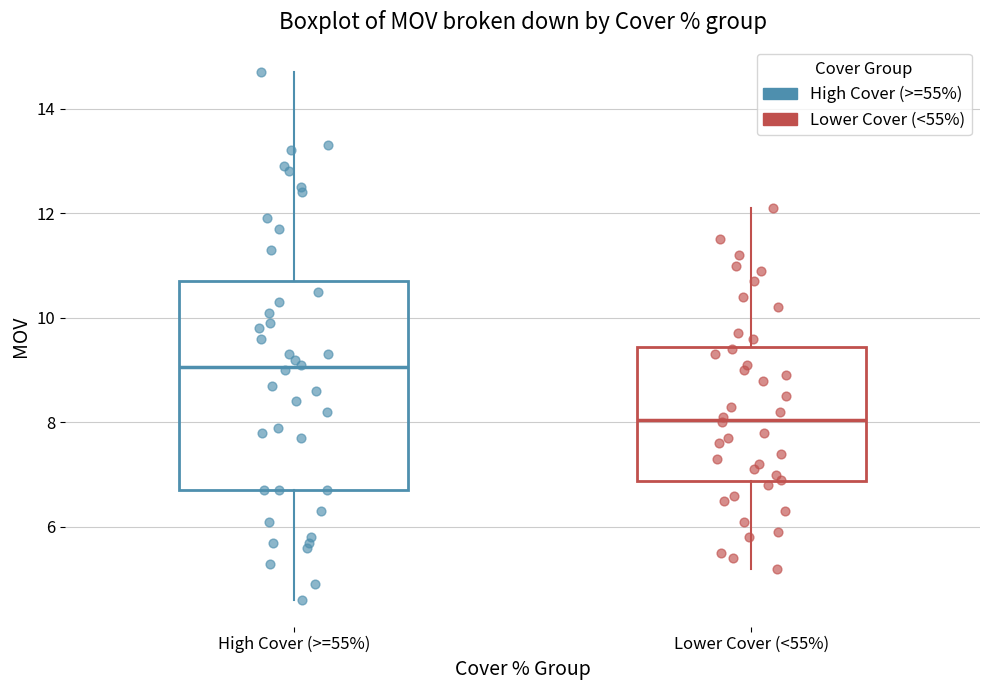

Which box has the highest median line?

High Cover (>=55%)